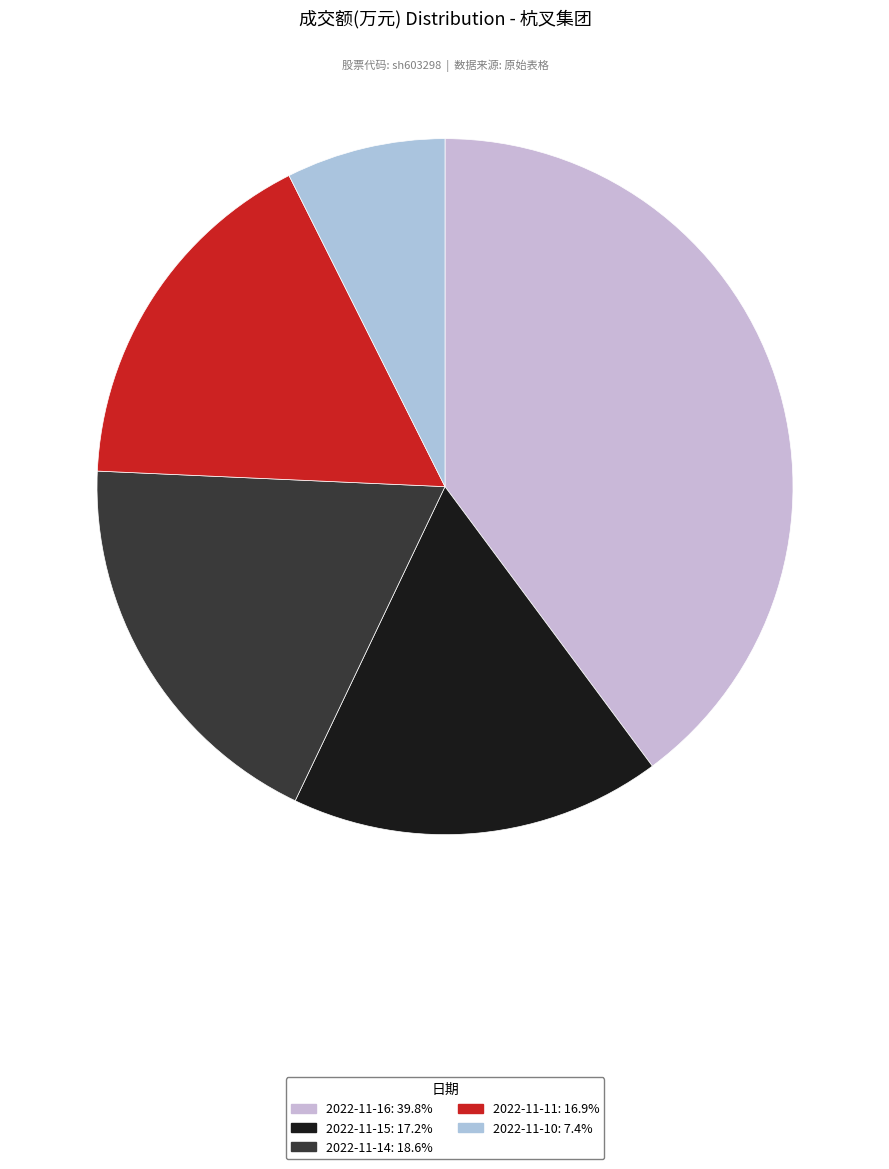

How many segments does this pie chart have?

5